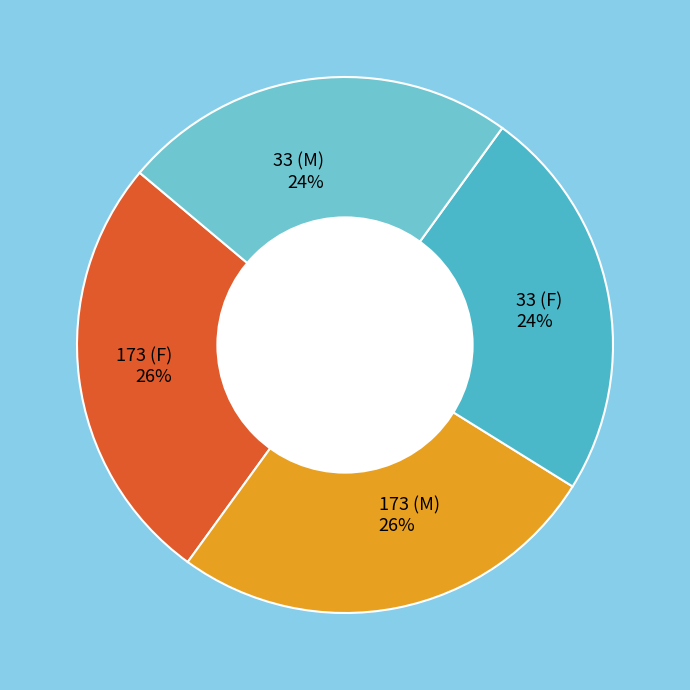

To the nearest percent, what is the difference between the 173 (F) 26% and 33 (M) 24% slice percentages?

2%